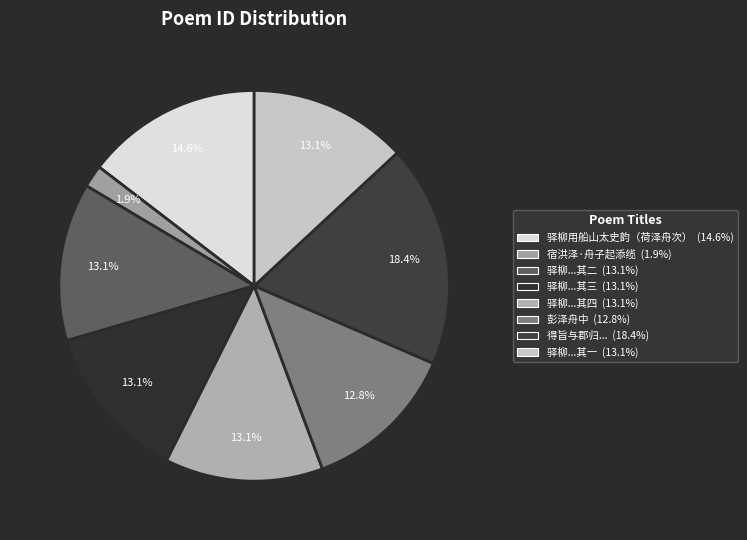

How many segments does this pie chart have?

8